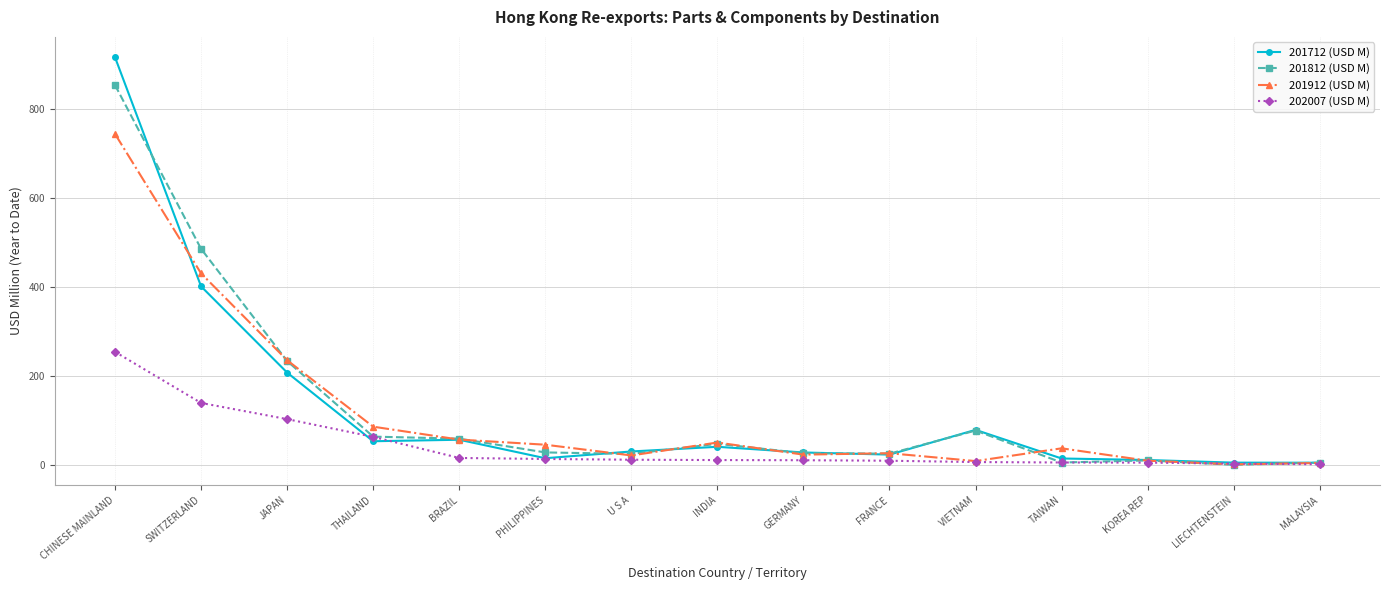

True or false: 201912 (USD M) has a value of 51.3 at INDIA.

True